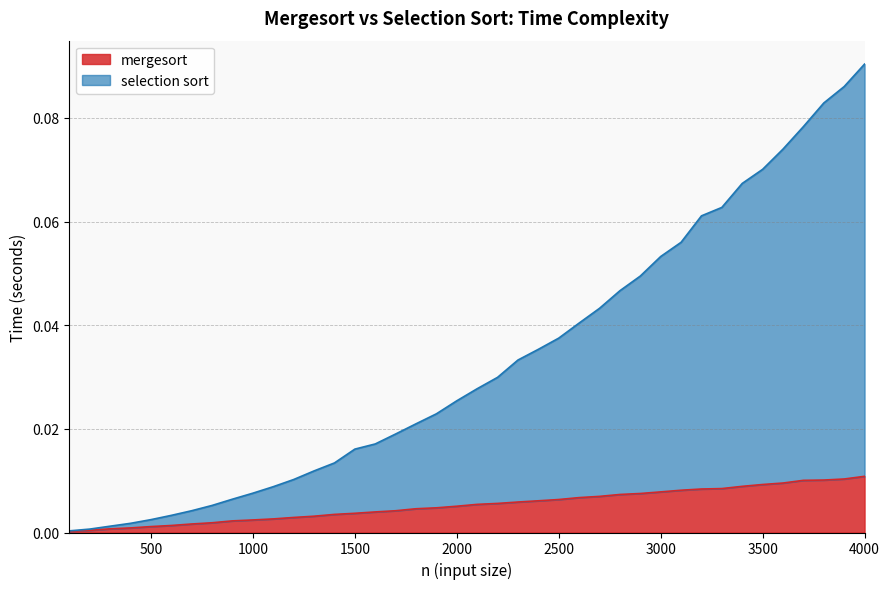

True or false: selection sort and mergesort cross at least once.

False